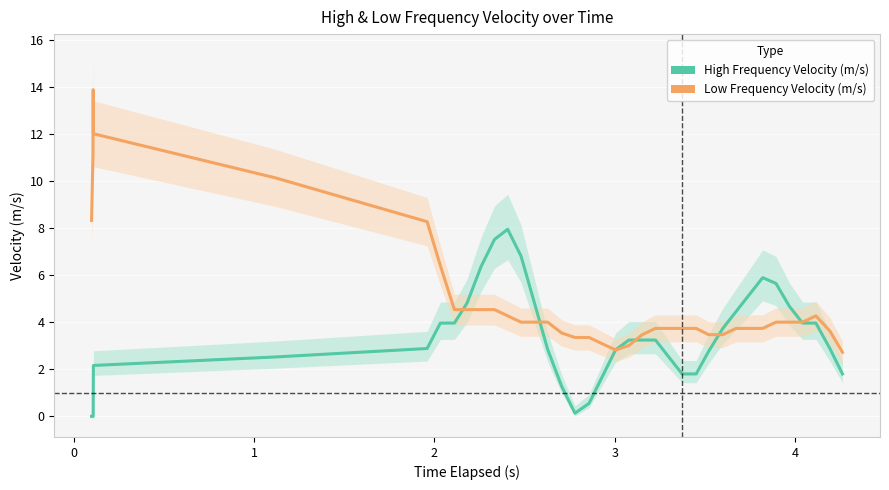

Rank the series by their average value, from lowest to highest.

High Frequency Velocity (m/s), Low Frequency Velocity (m/s)